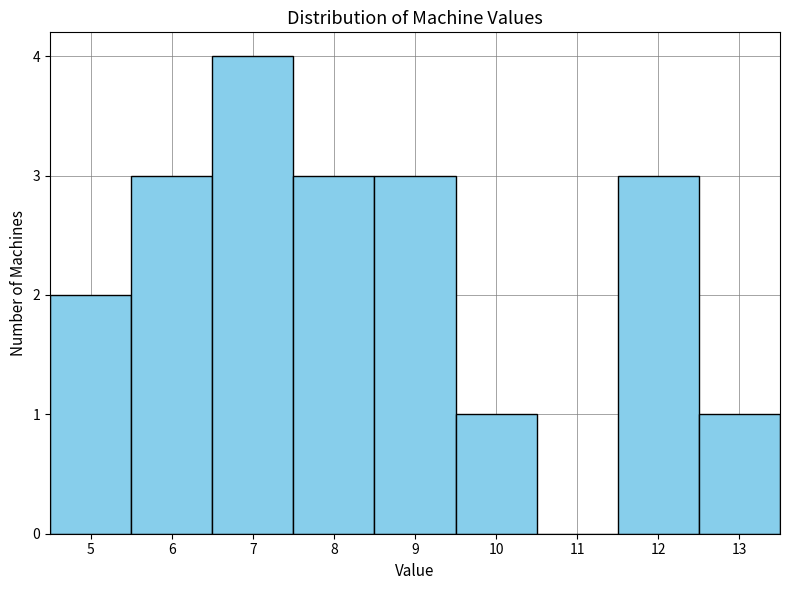

Reading left to right, transcribe this chart: for each bar, give the range it covers on the x-axis and its height. The values are not printed on the chart, so give them approximately, as read against the axis.

4.5 to 5.5: 2
5.5 to 6.5: 3
6.5 to 7.5: 4
7.5 to 8.5: 3
8.5 to 9.5: 3
9.5 to 10.5: 1
10.5 to 11.5: 0
11.5 to 12.5: 3
12.5 to 13.5: 1